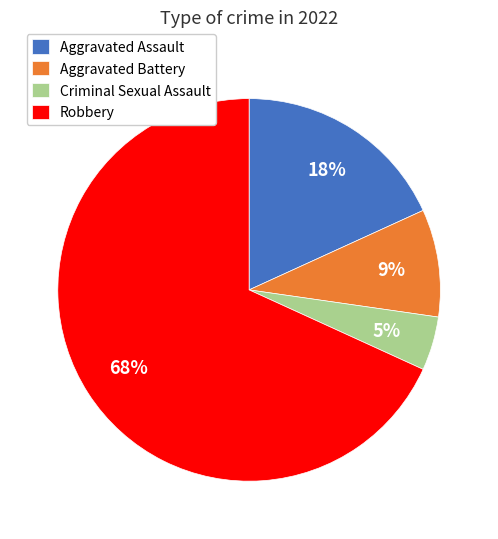

Does Aggravated Battery represent more than half of the total?

No